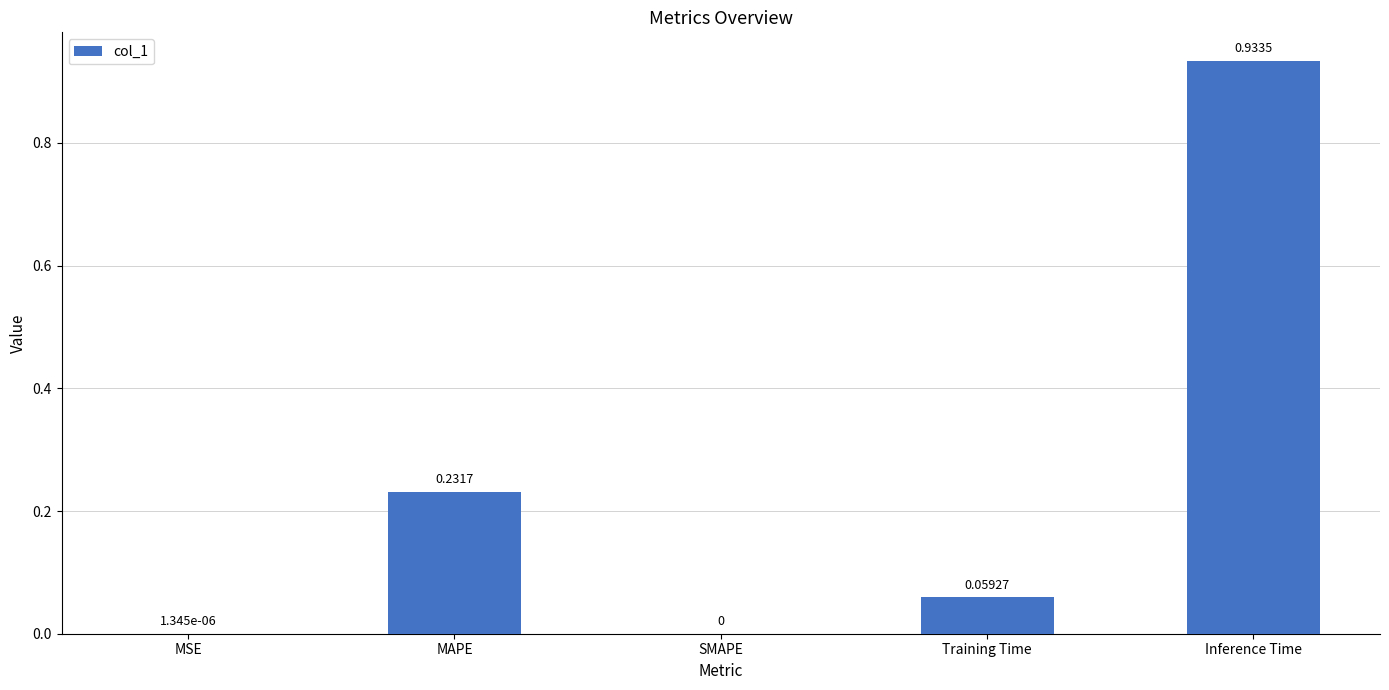

Which label corresponds to the largest value in the chart?

Inference Time